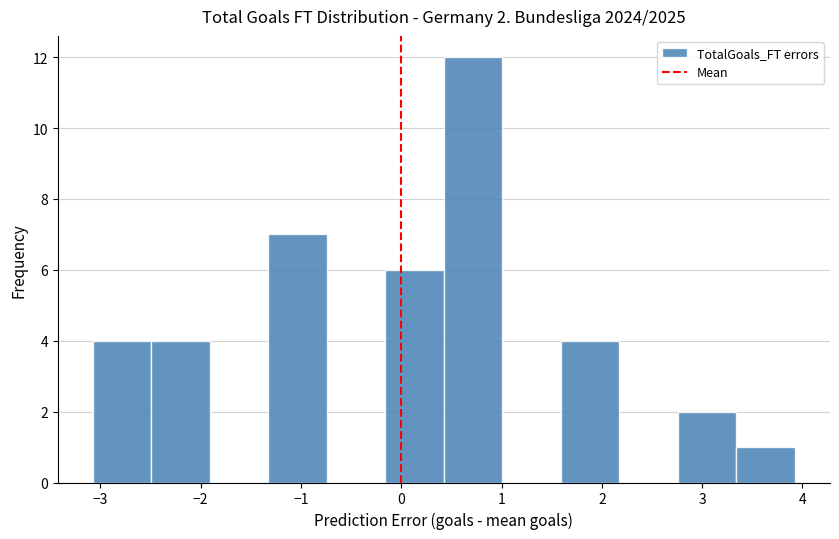

Which range on the x-axis has the tallest bar?

0.4 to 1.0